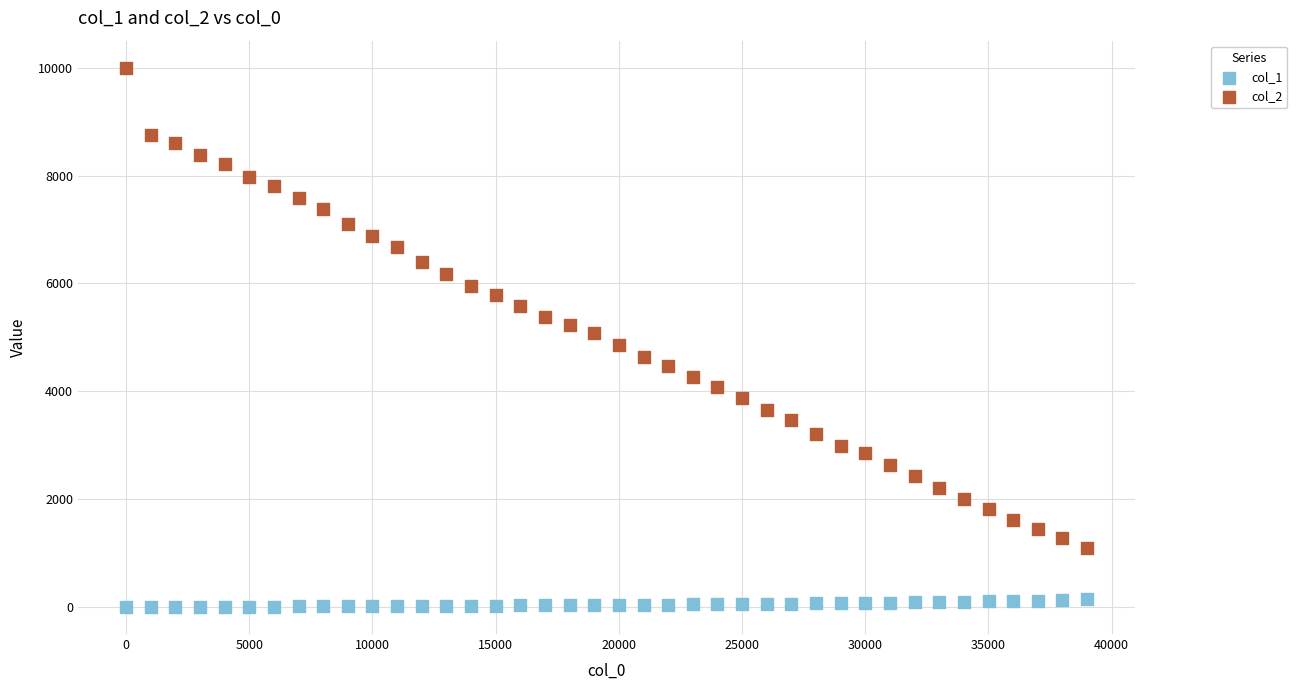

What are all the series names shown in the legend?

col_1, col_2